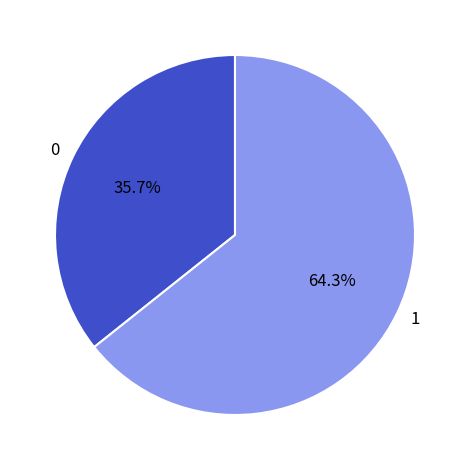

Which category has the smallest portion of the pie?

0